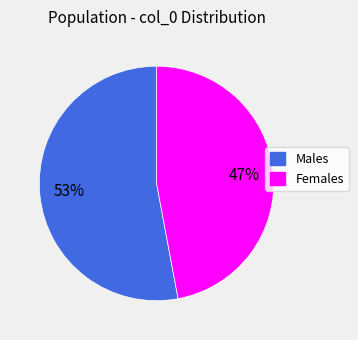

Does any single category account for the majority?

Yes